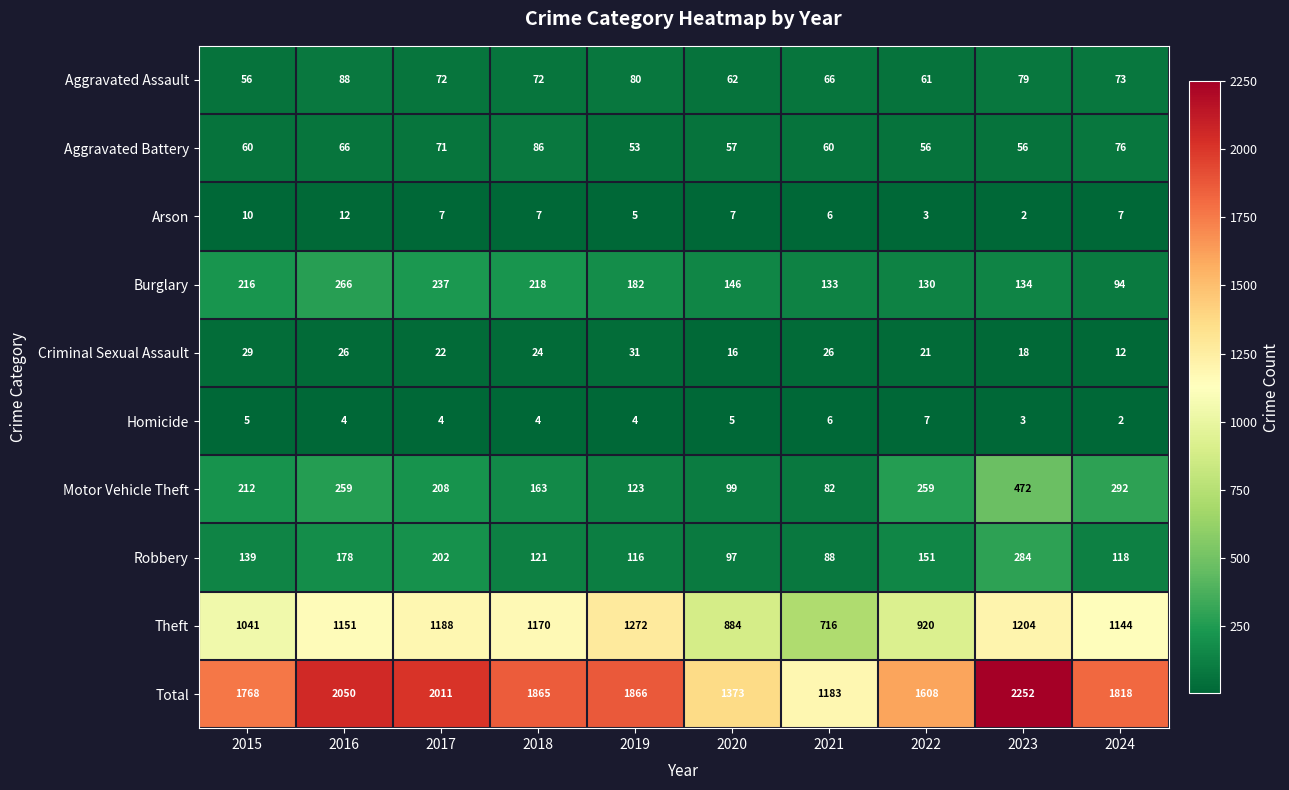

Which series has the largest range (max minus min)?

Total